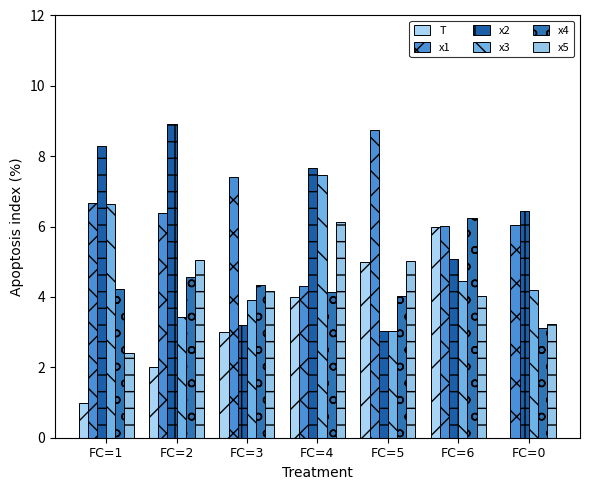

What is the greatest value displayed?

8.9